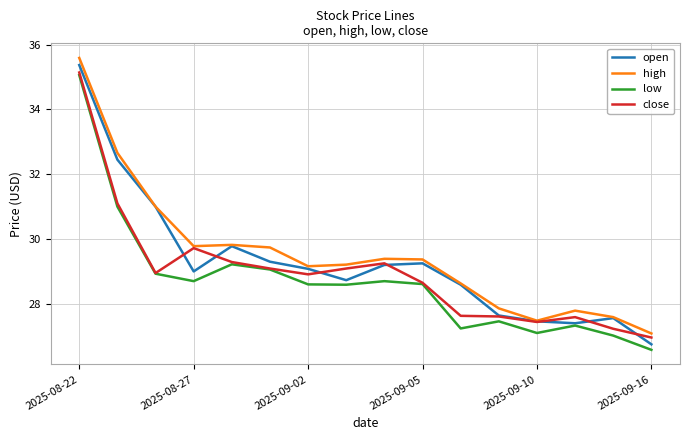

True or false: low and high intersect in this chart.

False